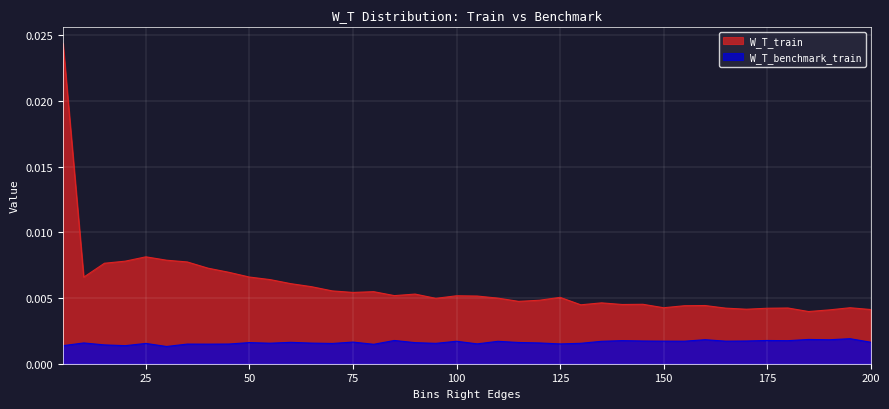

Which series has the largest range (max minus min)?

W_T_train